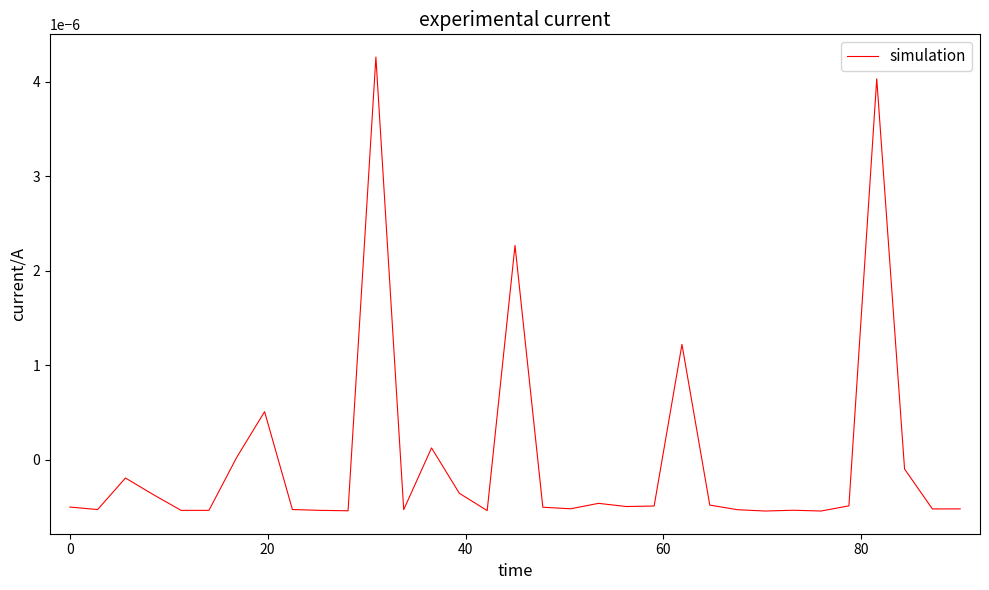

Does the chart display data point markers on the line(s)?

No